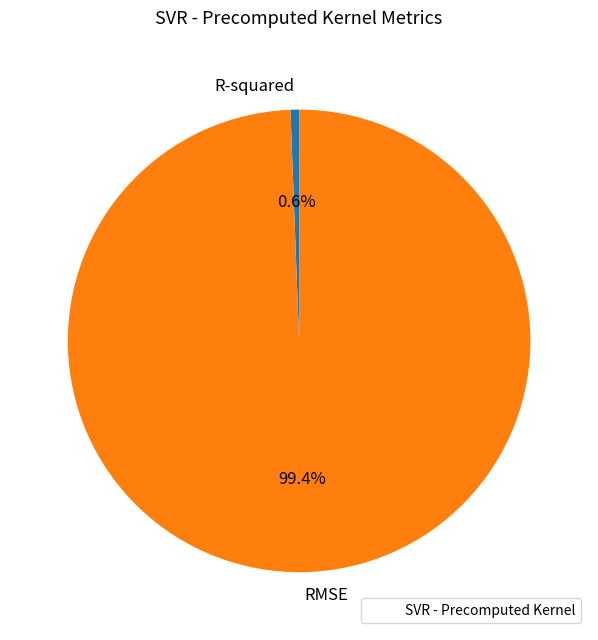

Rank the categories by value from lowest to highest.

R-squared, RMSE